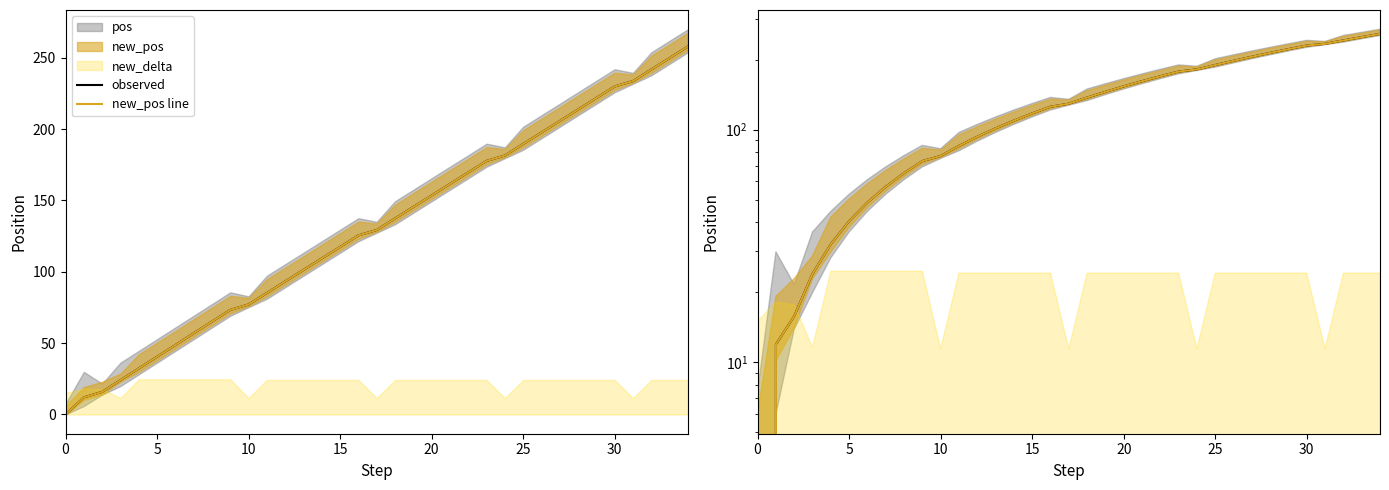

Where does the new_pos line series first go above 129?

17